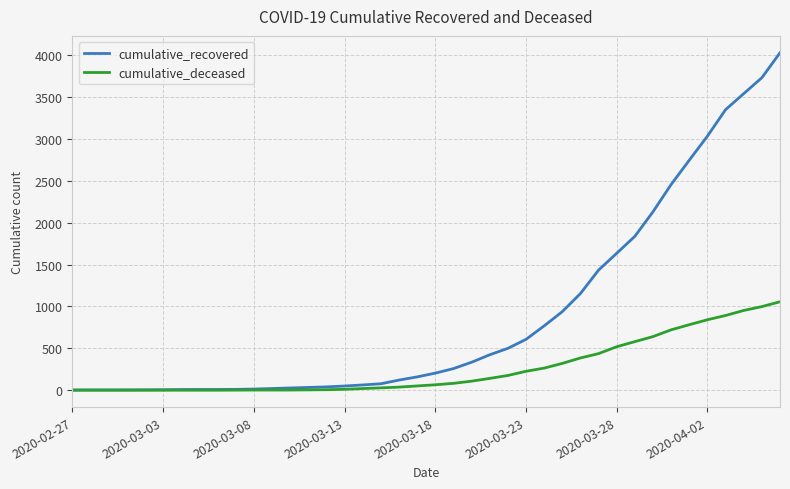

Which series has the largest total across all categories?

cumulative_recovered